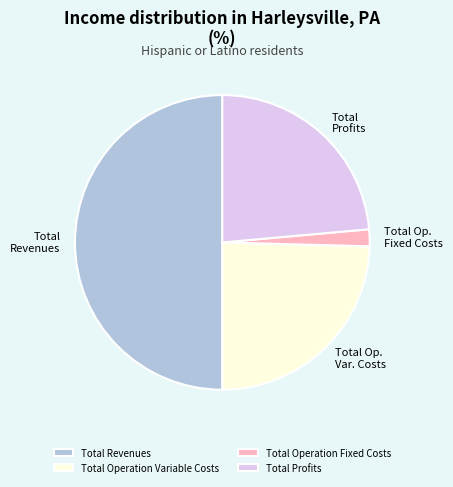

Which slice is the smallest?

Total Operation Fixed Costs